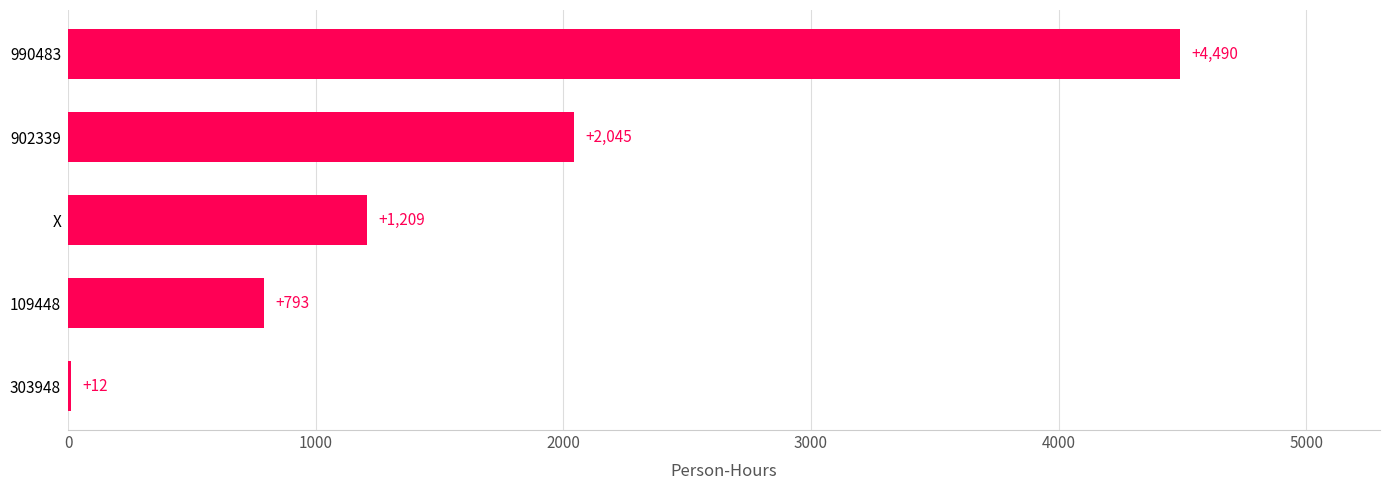

The chart shows a value of 607 at 902339. True or false?

False